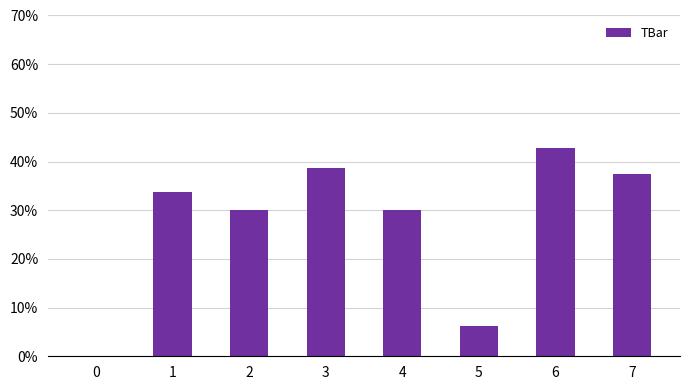

Where does the data first go above 33?

1